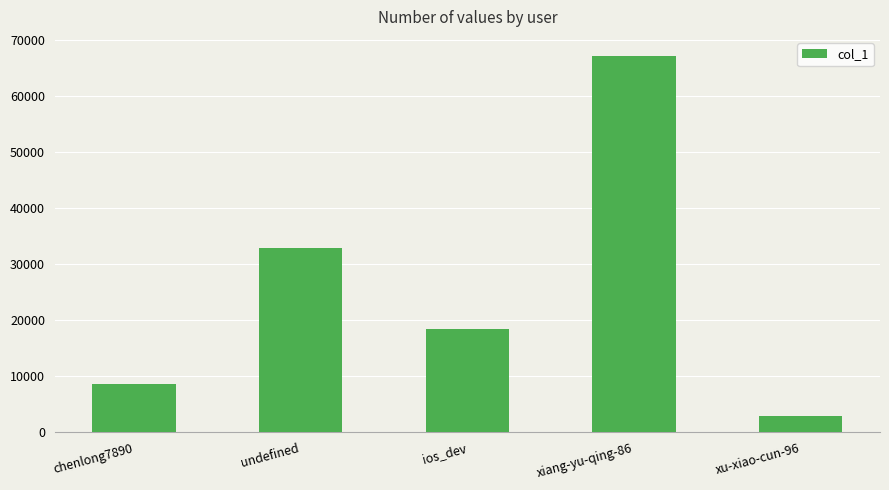

What is the minimum value shown in the chart?

2942